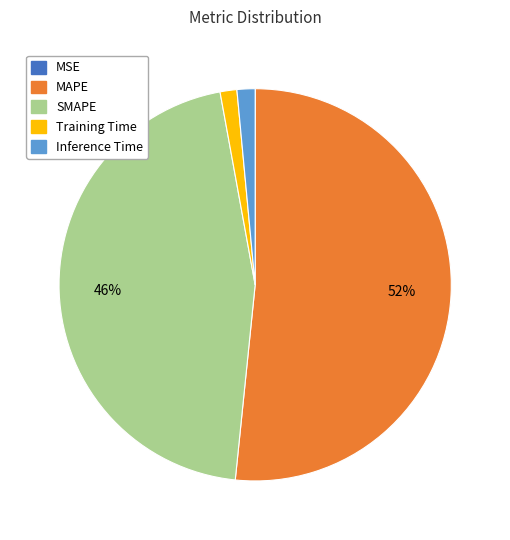

Which slice is the largest?

MAPE